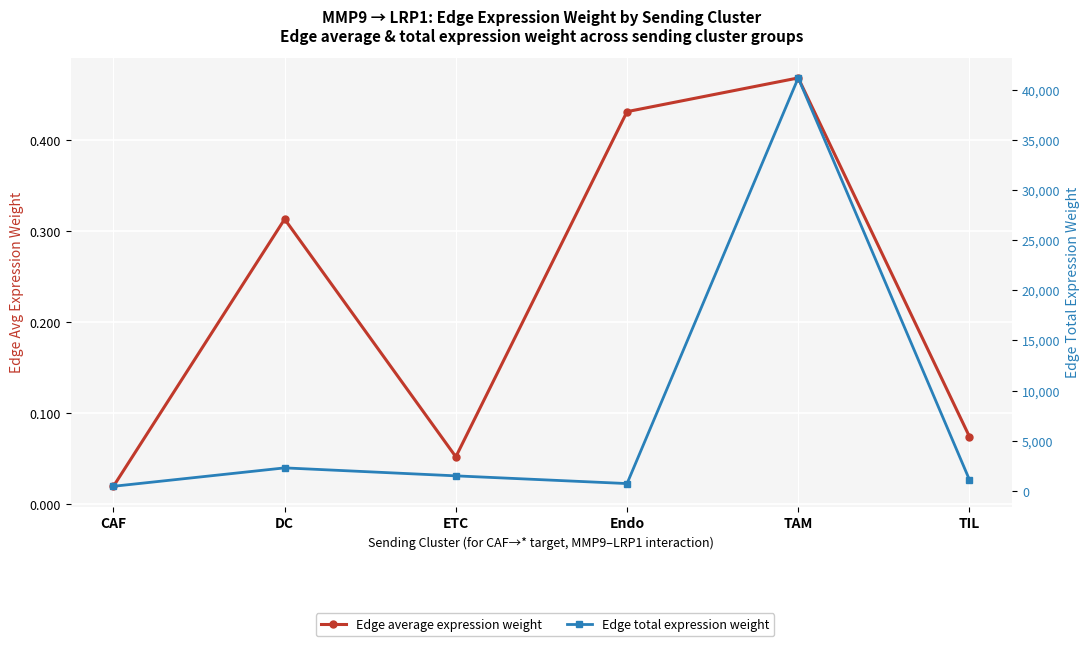

What position from the right is TIL?

1